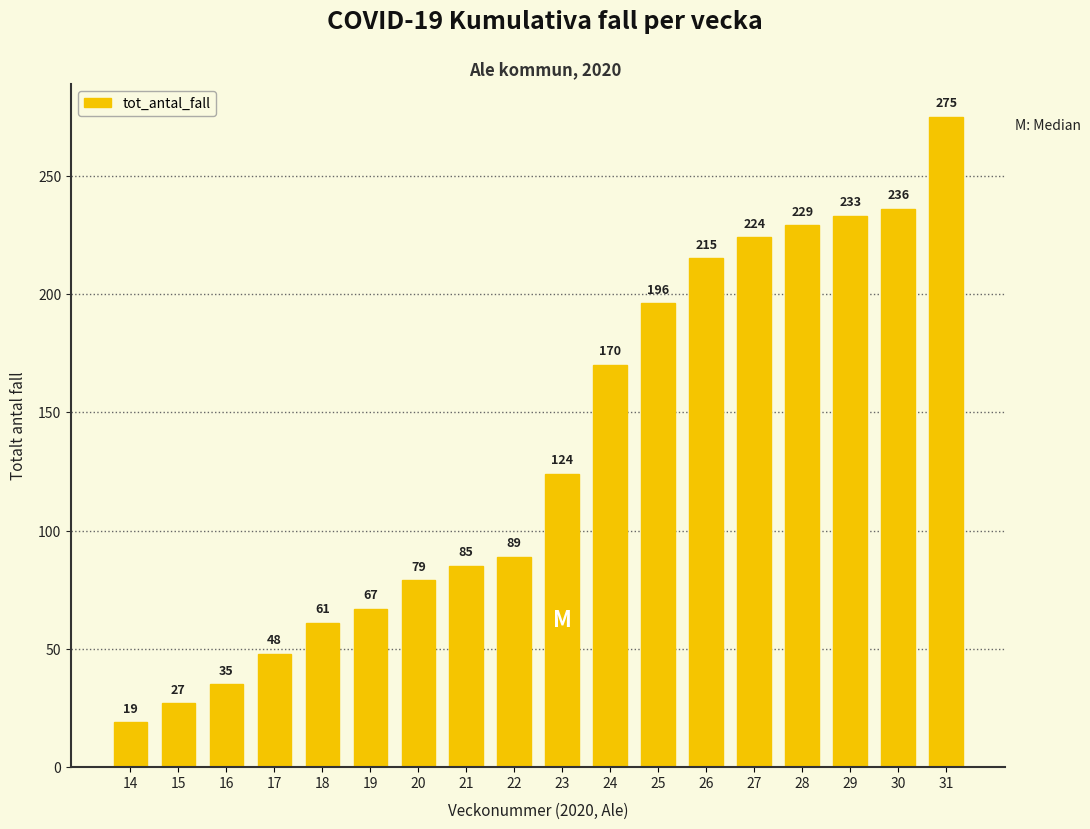

Reading left to right, transcribe all the data shown in this chart.

19	27	35	48	61	67	79	85	89	124	170	196	215	224	229	233	236	275